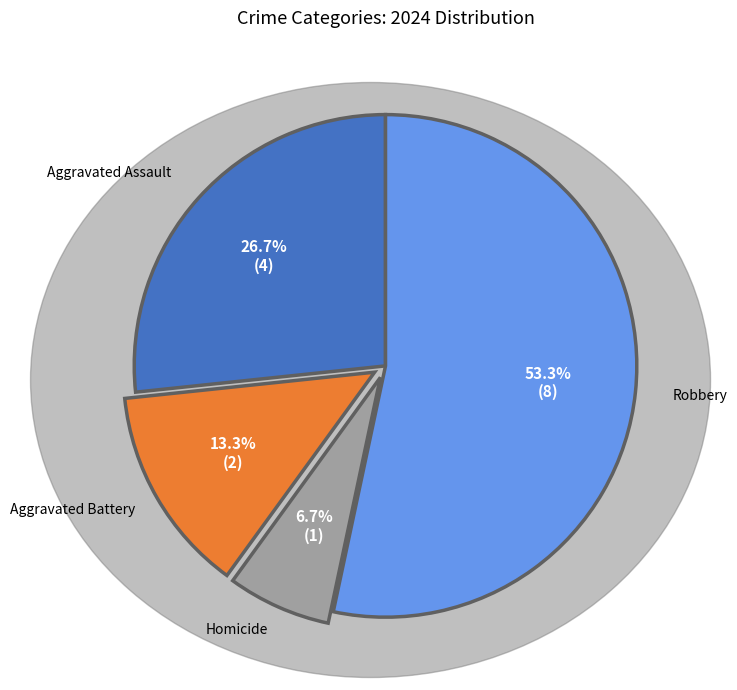

Which category has the smallest portion of the pie?

Homicide